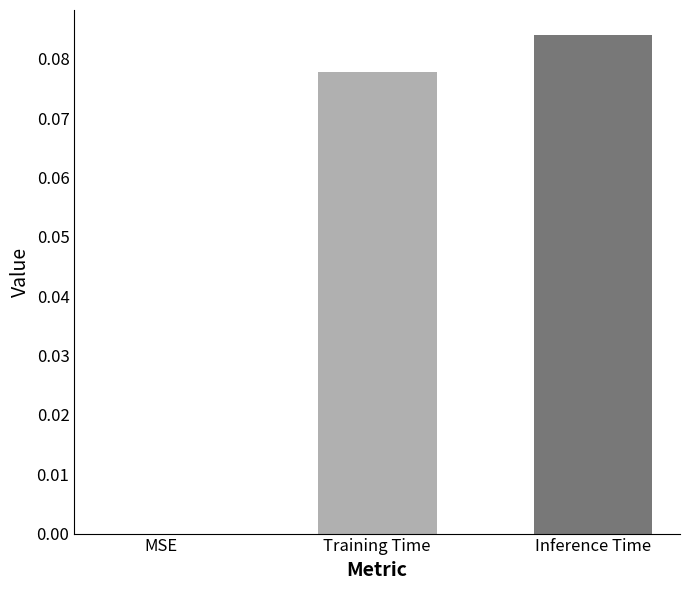

True or false: the data shows 0.0 at MSE.

True